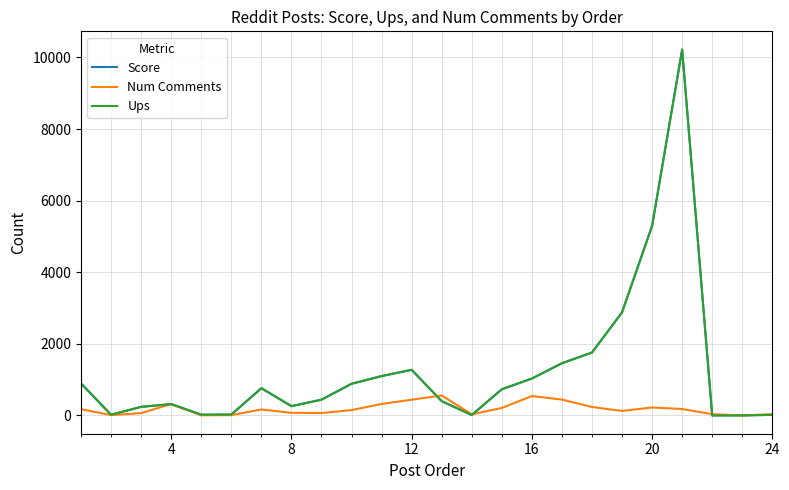

True or false: Ups and Score intersect in this chart.

False